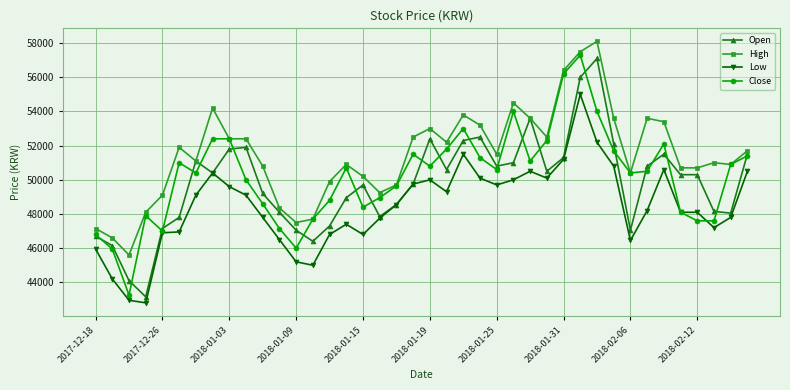

Which series has the largest total across all categories?

High